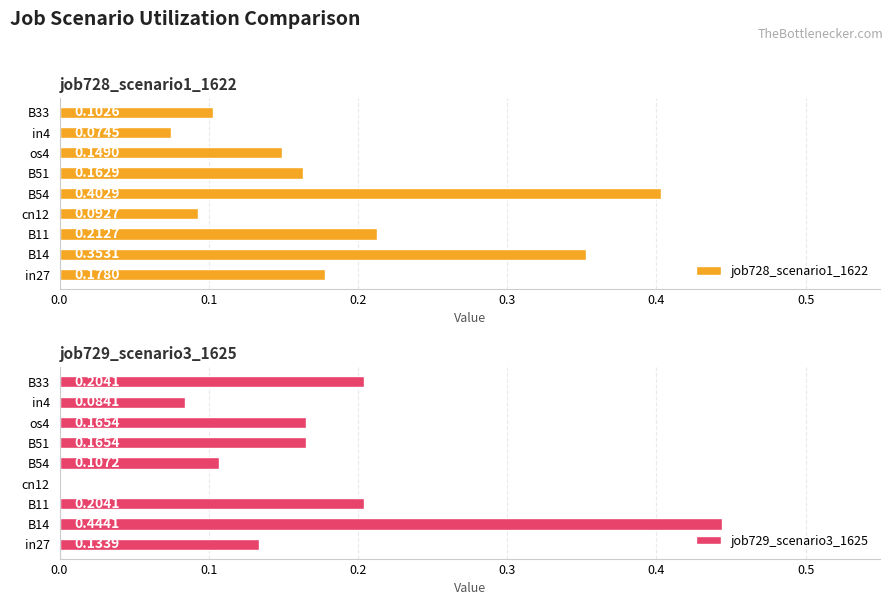

Rank the categories by job728_scenario1_1622 value from highest to lowest.

B54, B14, B11, in27, B51, os4, B33, cn12, in4